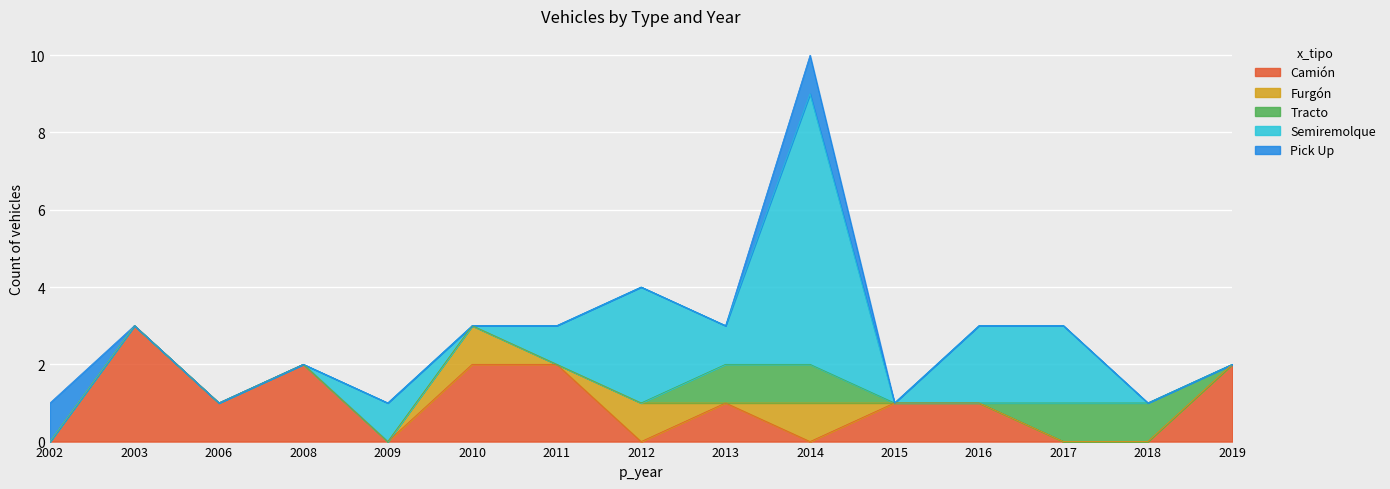

Is it true that Camión equals 0 at 2018?

True